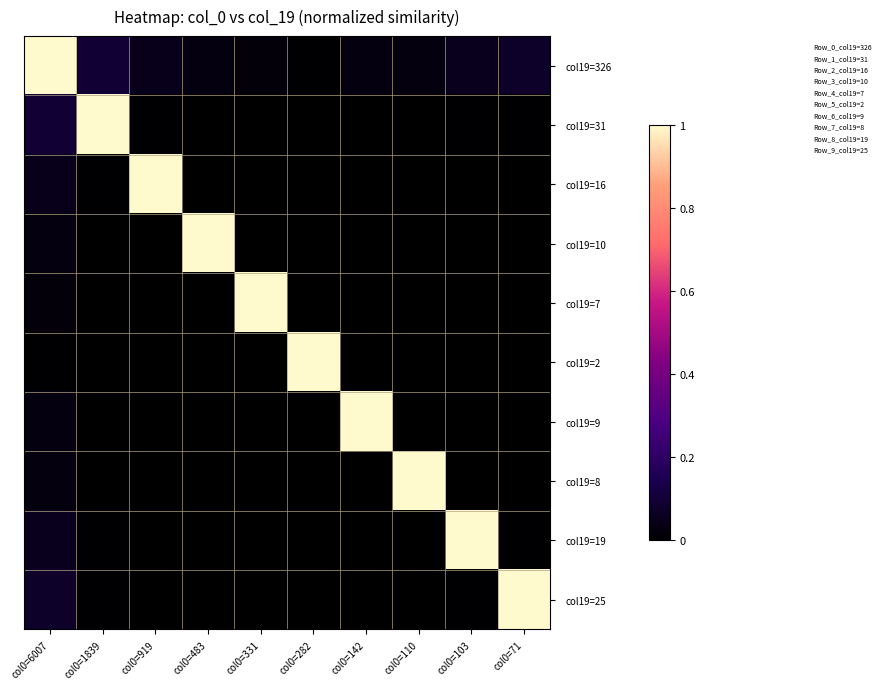

Reading left to right, what are all the values shown in this chart?

col19=326: col0=6007=1.0	col0=1839=0.1	col0=919=0.0	col0=483=0.0	col0=331=0.0	col0=282=0.0	col0=142=0.0	col0=110=0.0	col0=103=0.1	col0=71=0.1
col19=31: col0=6007=0.1	col0=1839=1.0	col0=919=0.0	col0=483=0.0	col0=331=0.0	col0=282=0.0	col0=142=0.0	col0=110=0.0	col0=103=0.0	col0=71=0.0
col19=16: col0=6007=0.0	col0=1839=0.0	col0=919=1.0	col0=483=0.0	col0=331=0.0	col0=282=0.0	col0=142=0.0	col0=110=0.0	col0=103=0.0	col0=71=0.0
col19=10: col0=6007=0.0	col0=1839=0.0	col0=919=0.0	col0=483=1.0	col0=331=0.0	col0=282=0.0	col0=142=0.0	col0=110=0.0	col0=103=0.0	col0=71=0.0
col19=7: col0=6007=0.0	col0=1839=0.0	col0=919=0.0	col0=483=0.0	col0=331=1.0	col0=282=0.0	col0=142=0.0	col0=110=0.0	col0=103=0.0	col0=71=0.0
col19=2: col0=6007=0.0	col0=1839=0.0	col0=919=0.0	col0=483=0.0	col0=331=0.0	col0=282=1.0	col0=142=0.0	col0=110=0.0	col0=103=0.0	col0=71=0.0
col19=9: col0=6007=0.0	col0=1839=0.0	col0=919=0.0	col0=483=0.0	col0=331=0.0	col0=282=0.0	col0=142=1.0	col0=110=0.0	col0=103=0.0	col0=71=0.0
col19=8: col0=6007=0.0	col0=1839=0.0	col0=919=0.0	col0=483=0.0	col0=331=0.0	col0=282=0.0	col0=142=0.0	col0=110=1.0	col0=103=0.0	col0=71=0.0
col19=19: col0=6007=0.1	col0=1839=0.0	col0=919=0.0	col0=483=0.0	col0=331=0.0	col0=282=0.0	col0=142=0.0	col0=110=0.0	col0=103=1.0	col0=71=0.0
col19=25: col0=6007=0.1	col0=1839=0.0	col0=919=0.0	col0=483=0.0	col0=331=0.0	col0=282=0.0	col0=142=0.0	col0=110=0.0	col0=103=0.0	col0=71=1.0